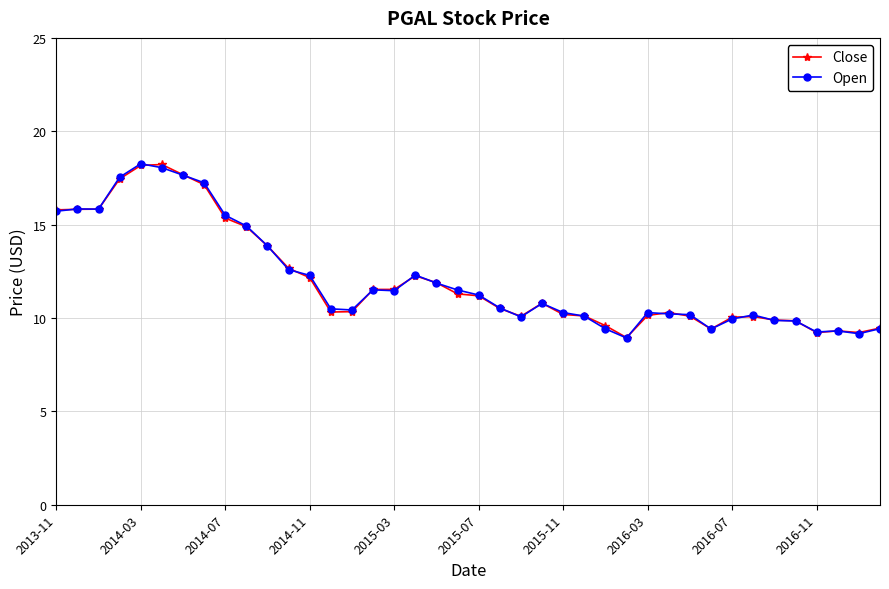

How many distinct data groups are displayed?

2